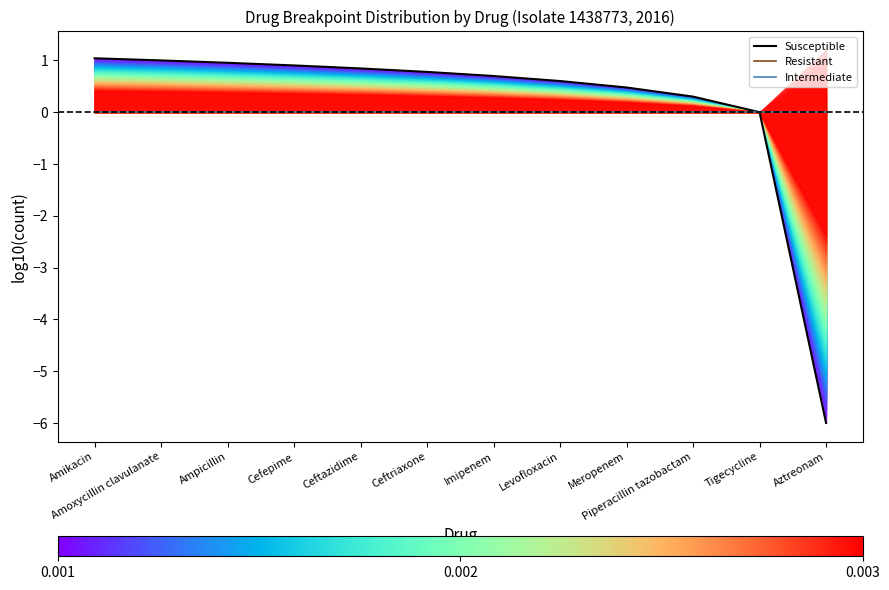

How many values in the Susceptible series exceed 0?

10